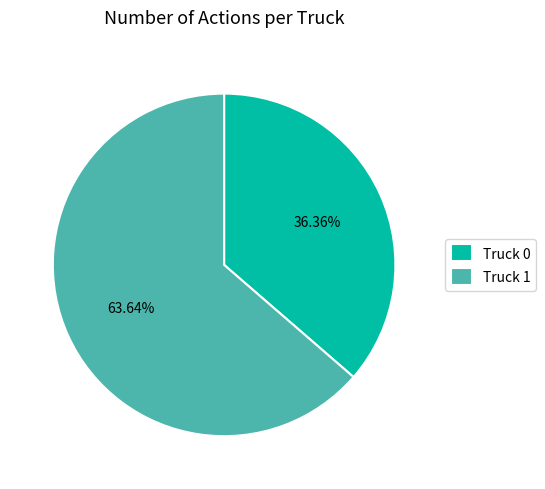

What portion of the pie excludes Truck 1?

36.4%